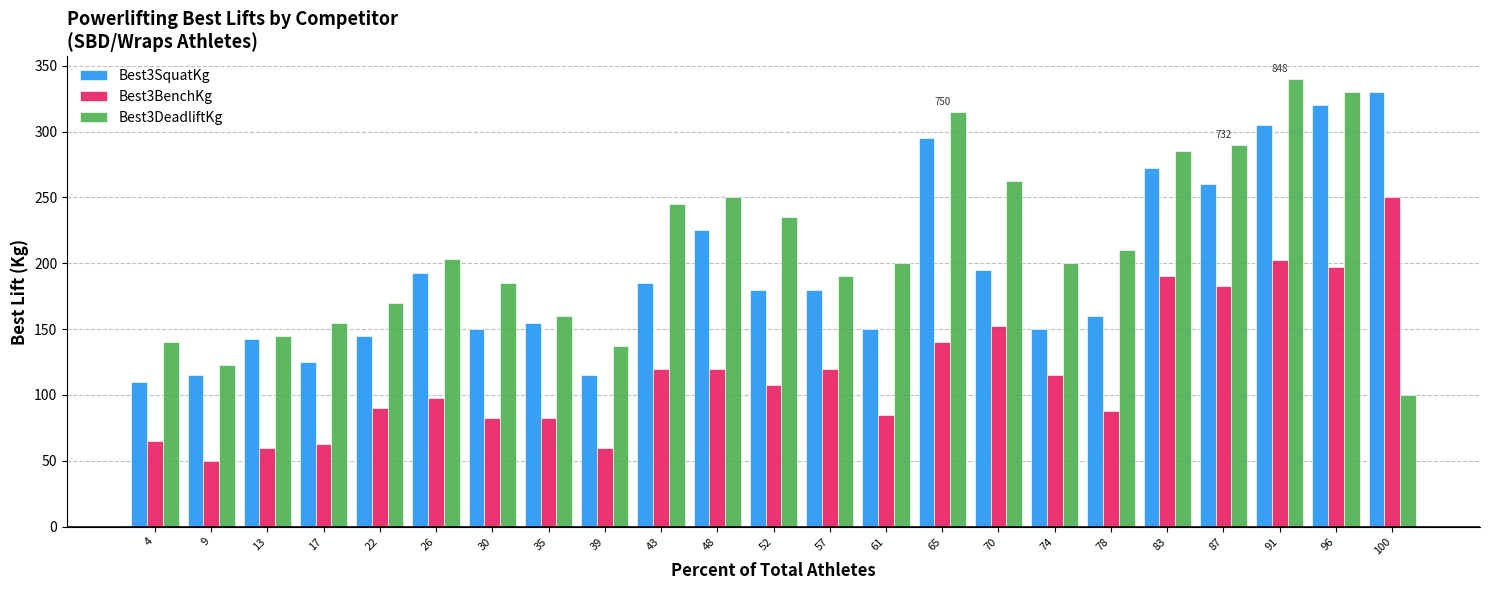

How many bars are there in total?

69